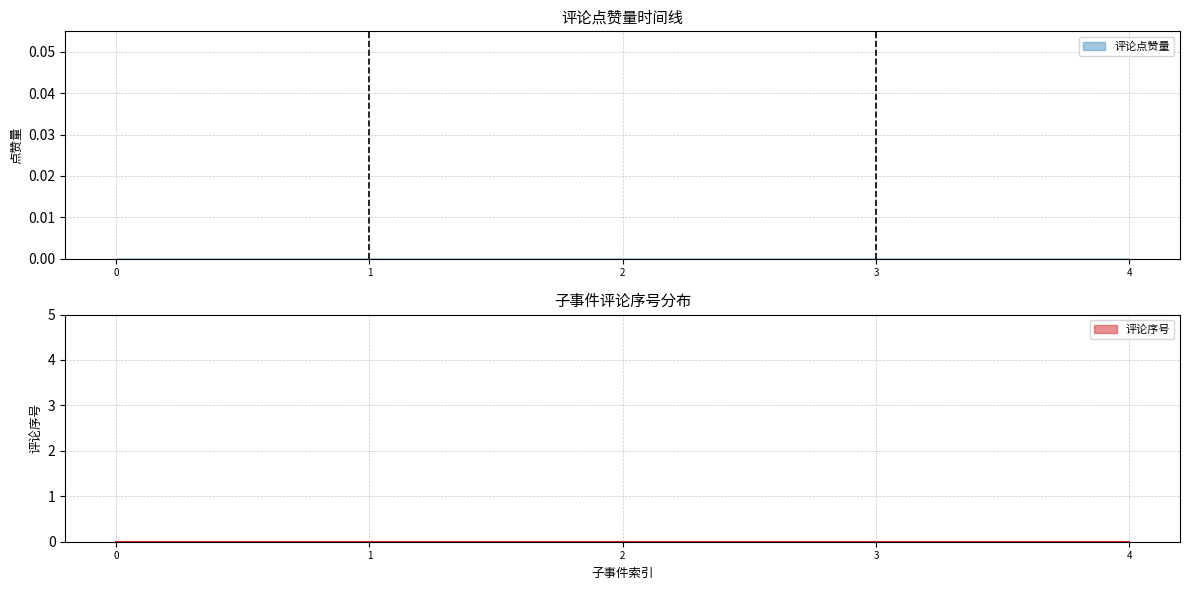

What is the sum of the 事件结束 values at 1 and 0?

1